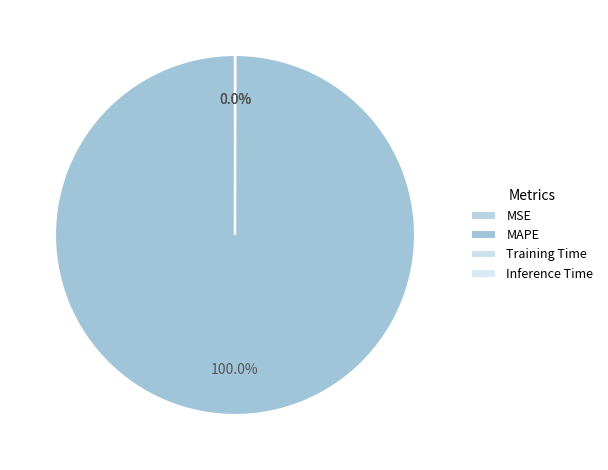

True or false: MSE accounts for 0% of the total.

True